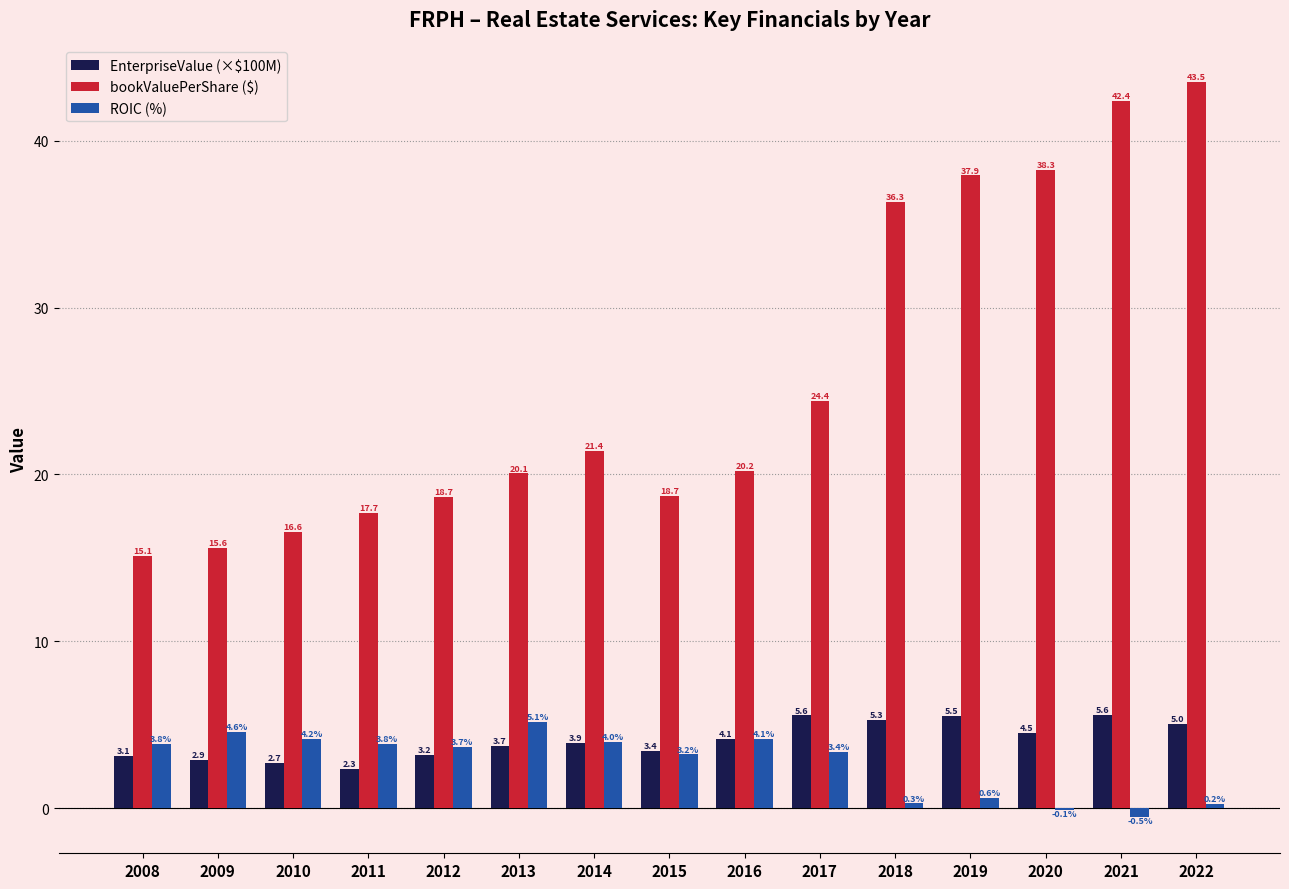

Where does the EnterpriseValue (×$100M) series first go above 3?

2008